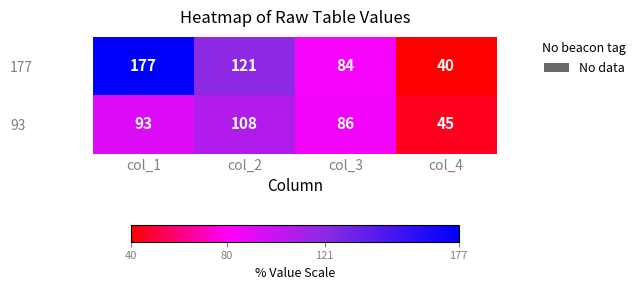

Is it true that 177 equals 177 at col_1?

True